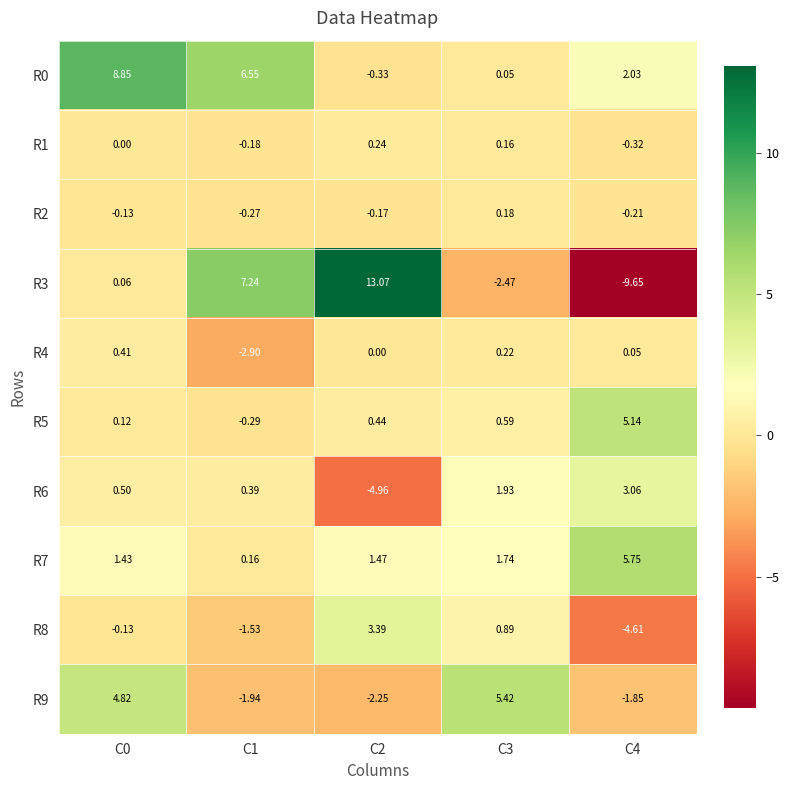

At how many categories does at least one series exceed 5?

5